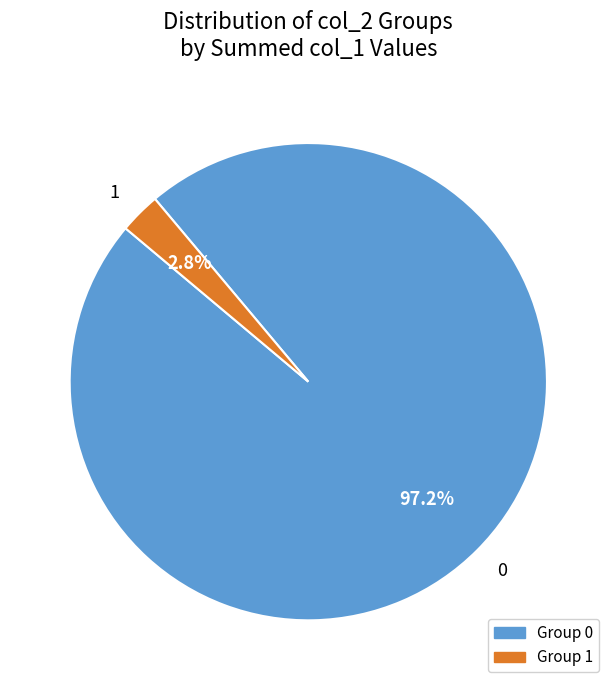

Which slice is the largest?

0